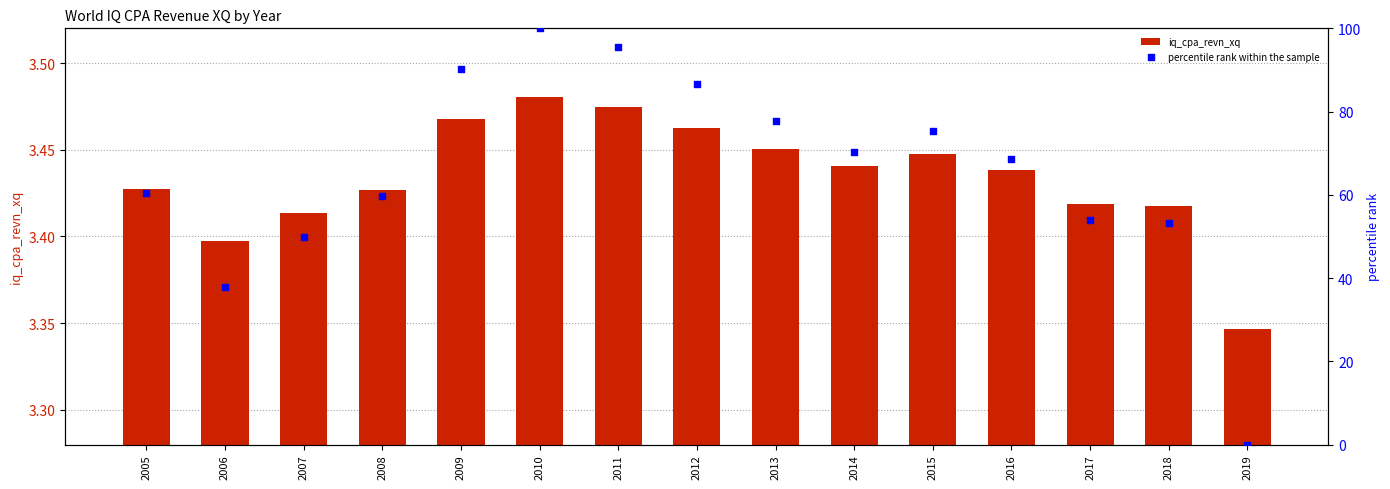

What are all the series names shown in the legend?

iq_cpa_revn_xq, percentile rank within the sample